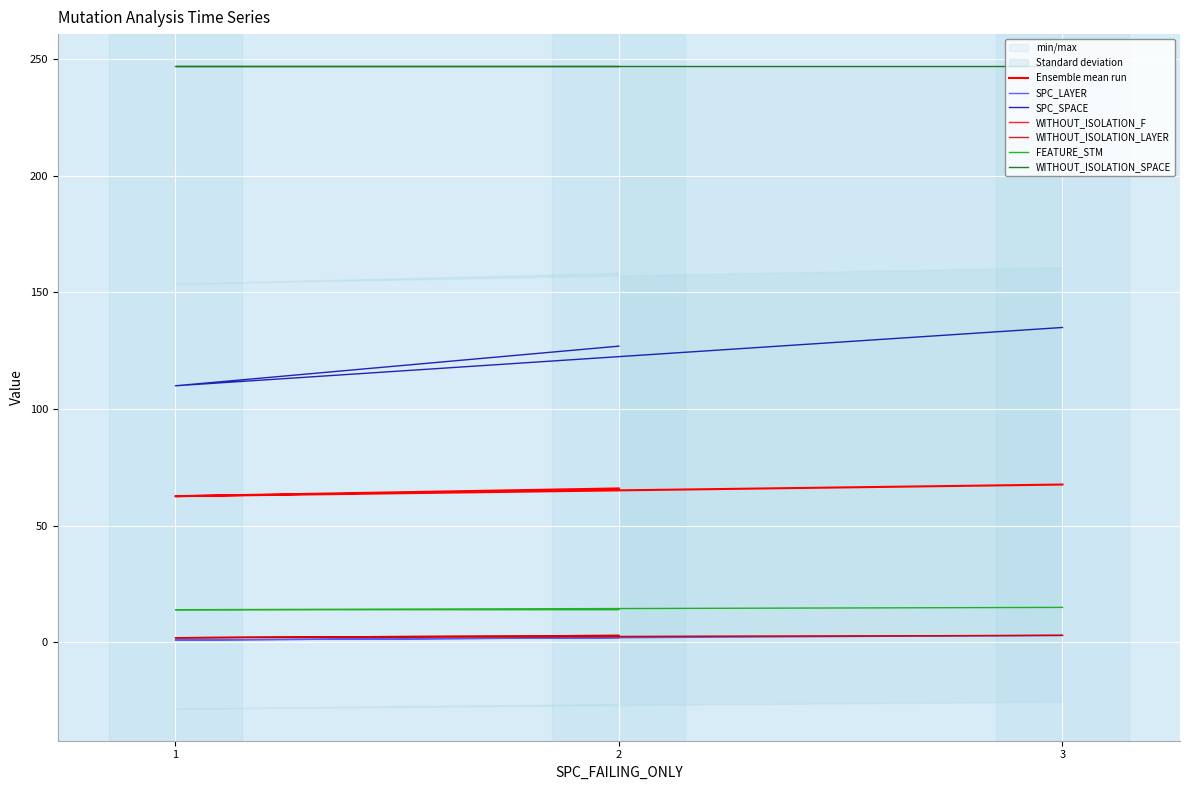

Where is WITHOUT_ISOLATION_LAYER nearest to the value 2?

1